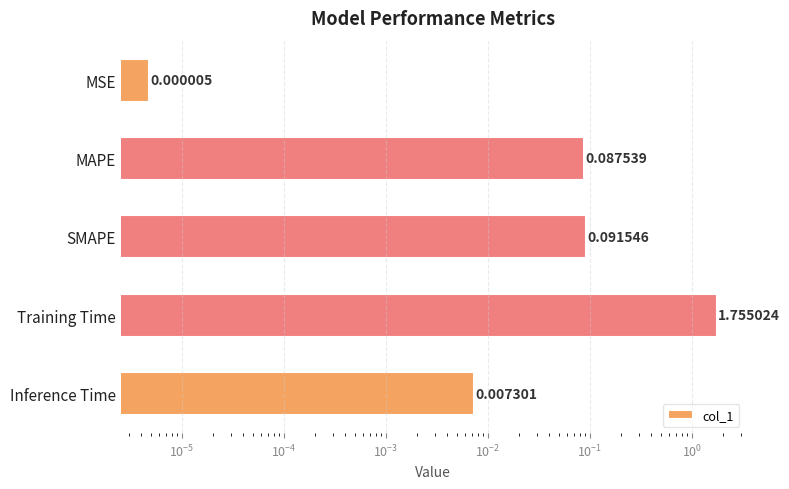

The value at Inference Time is 0.0. True or false?

False